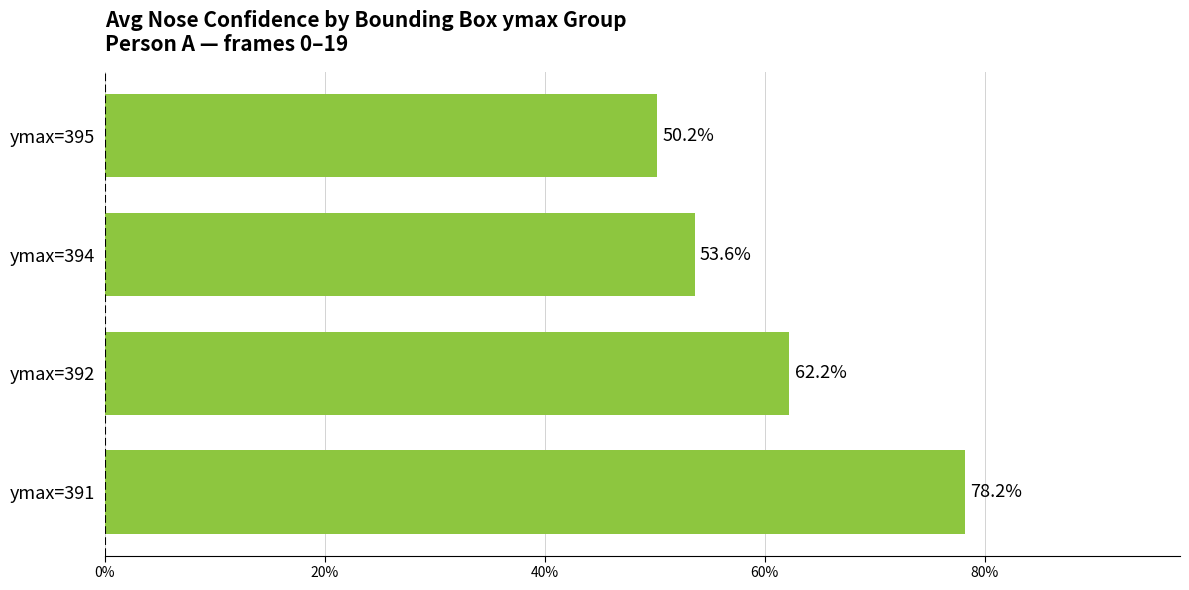

What is the sum of all values?

2.4